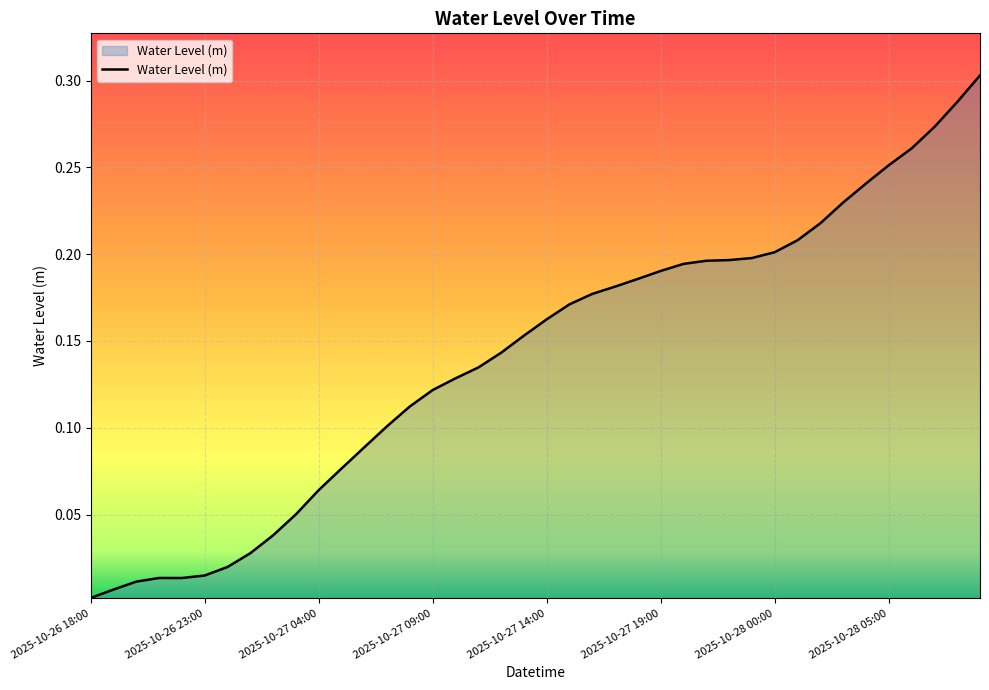

What is the value of the 31st point from the left?

0.2